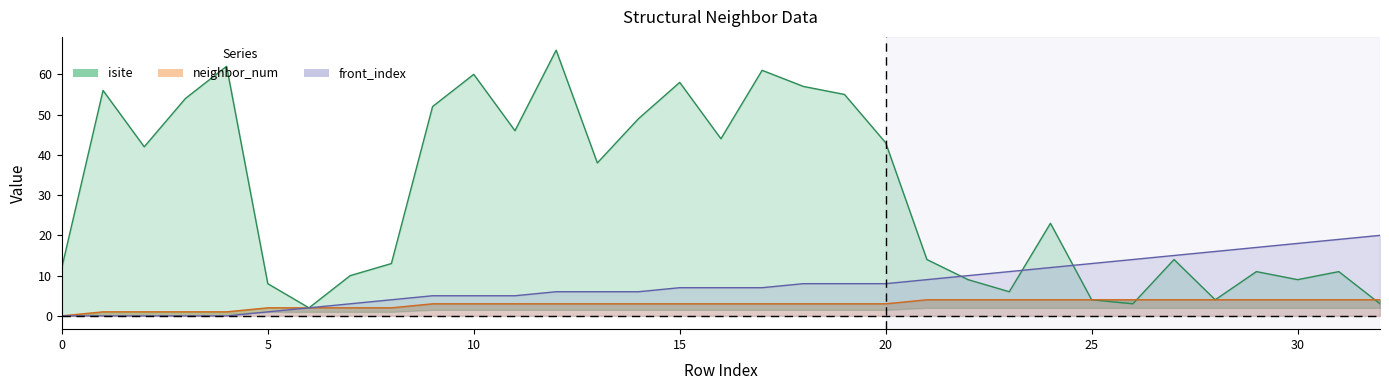

How many data points in front_index are above 7?

15